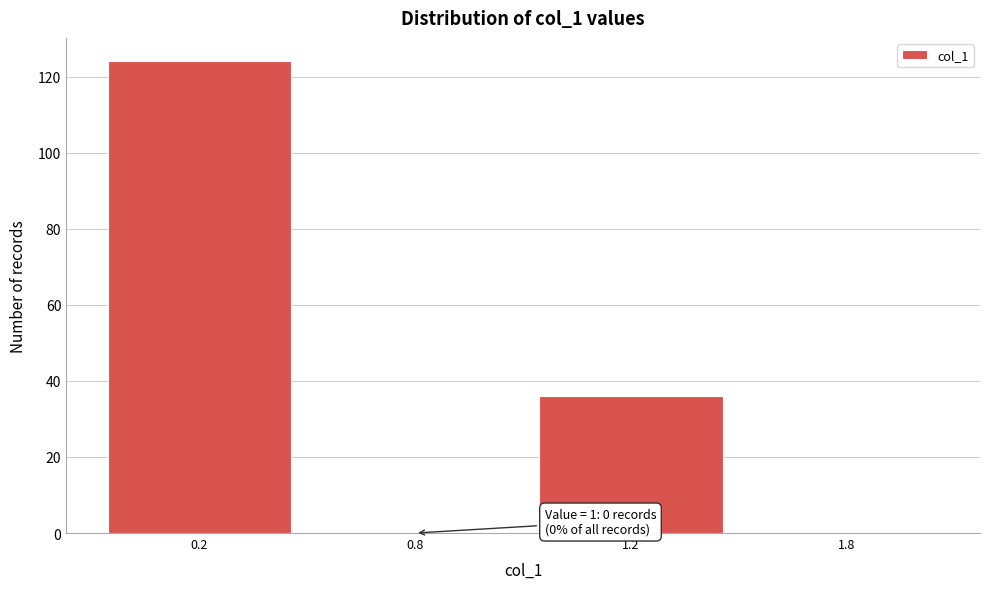

Reading left to right, what are all the values shown in this chart?

0.2=124	0.8=0	1.2=36	1.8=0